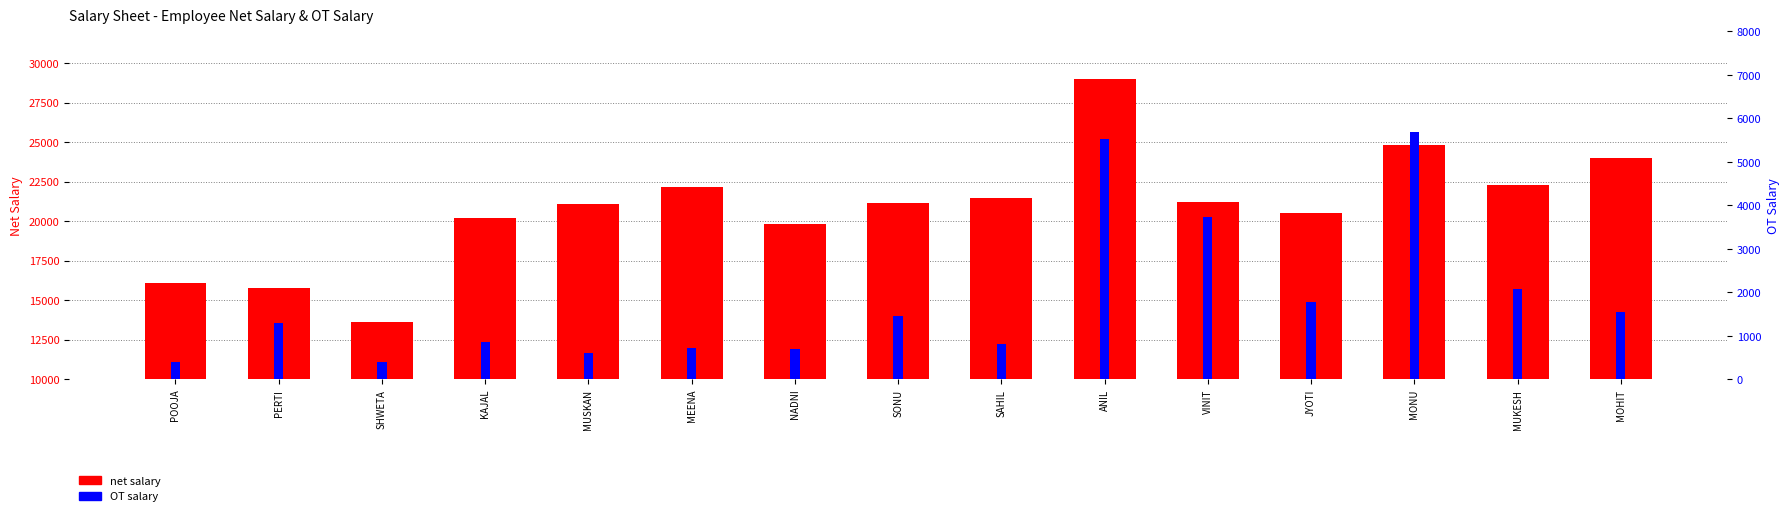

Is the value of net salary at SAHIL greater than the value of OT salary at POOJA?

Yes